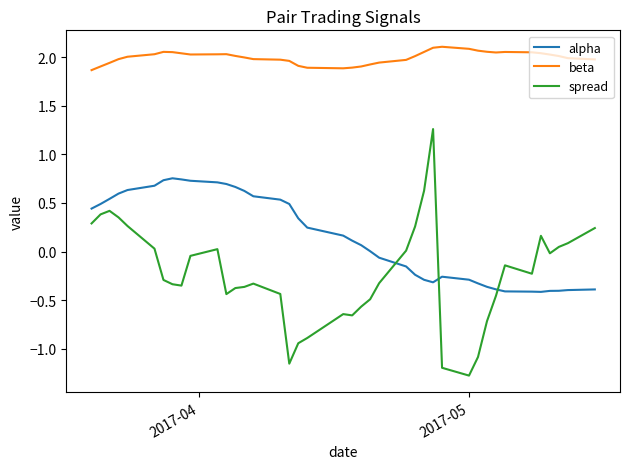

What is the smallest value displayed?

-1.3